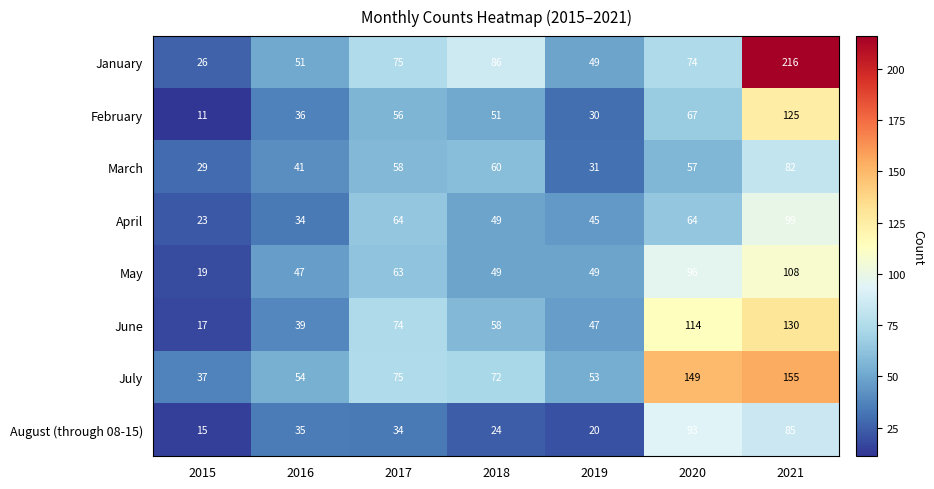

How many values in the May series are below 49?

2